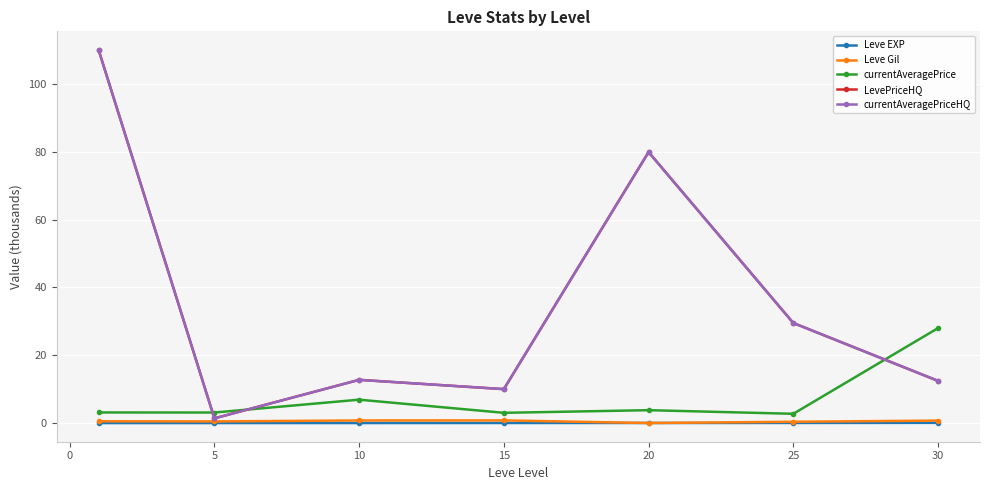

True or false: currentAveragePrice and LevePriceHQ cross at least once.

True